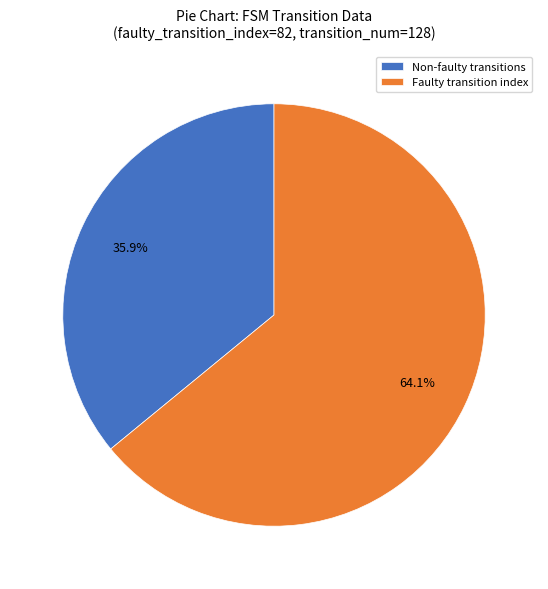

To the nearest percent, what is the difference between the largest and smallest slice percentages?

28%